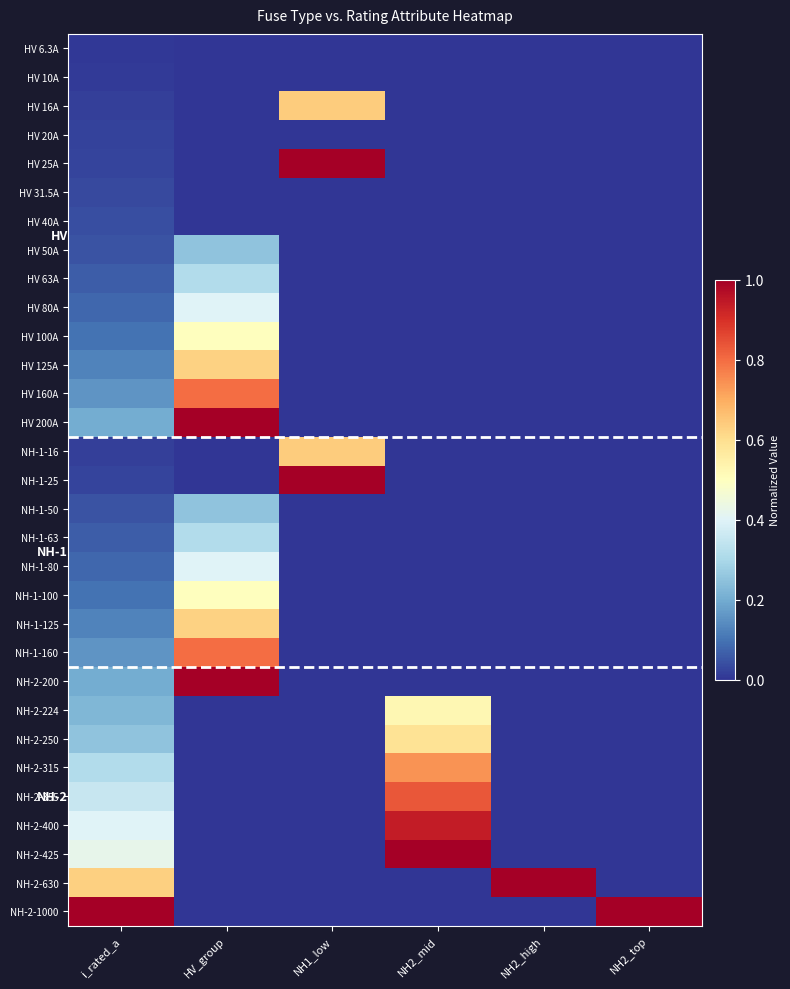

How many data points does each series have?

6